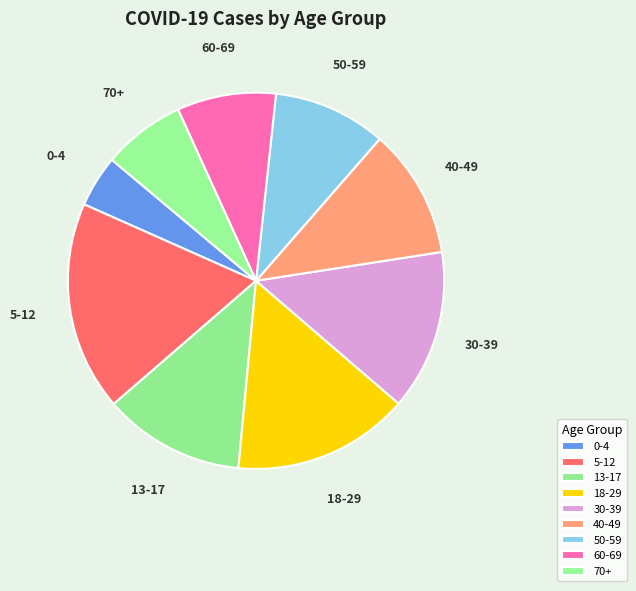

Approximately how many times larger is the value at 60-69 compared to 13-17?

0.7